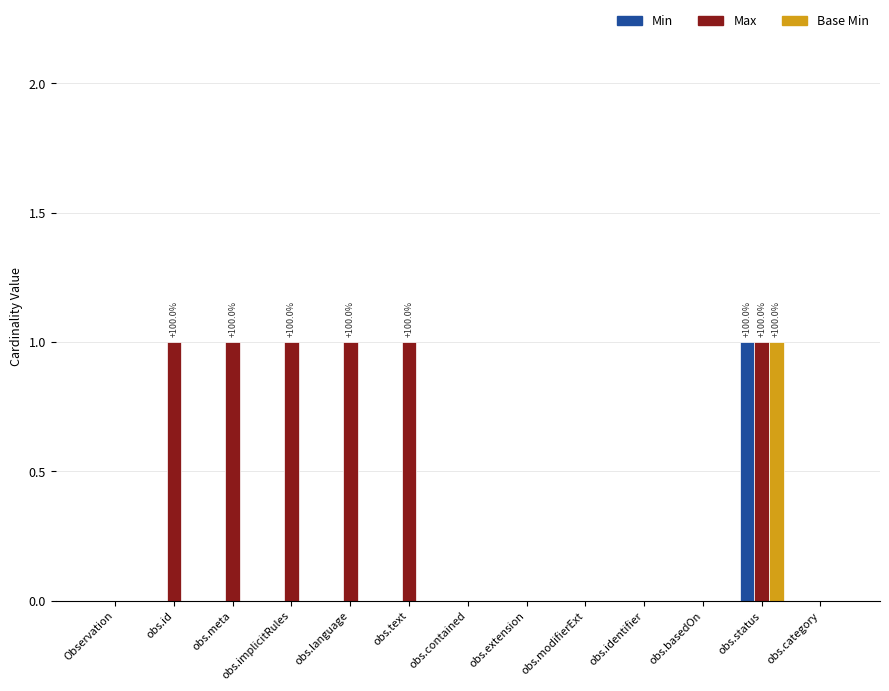

Is it true that Max equals 1 at obs.implicitRules?

True